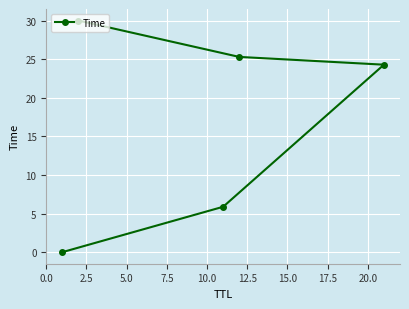

What is the sum of all values?

85.5